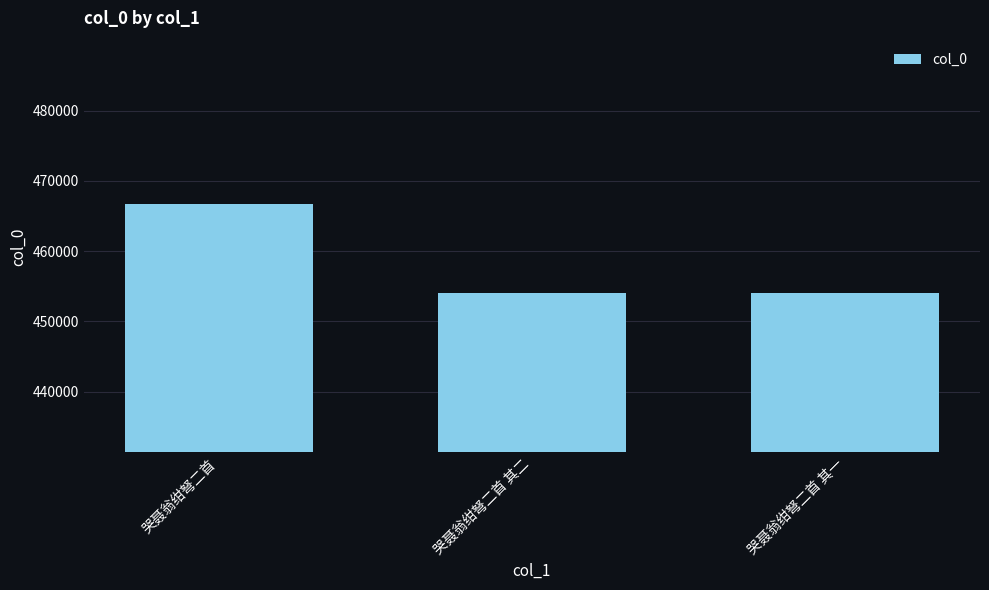

What is the difference between the values at 哭聂翁绀弩二首 and 哭聂翁绀弩二首 其二?

12573